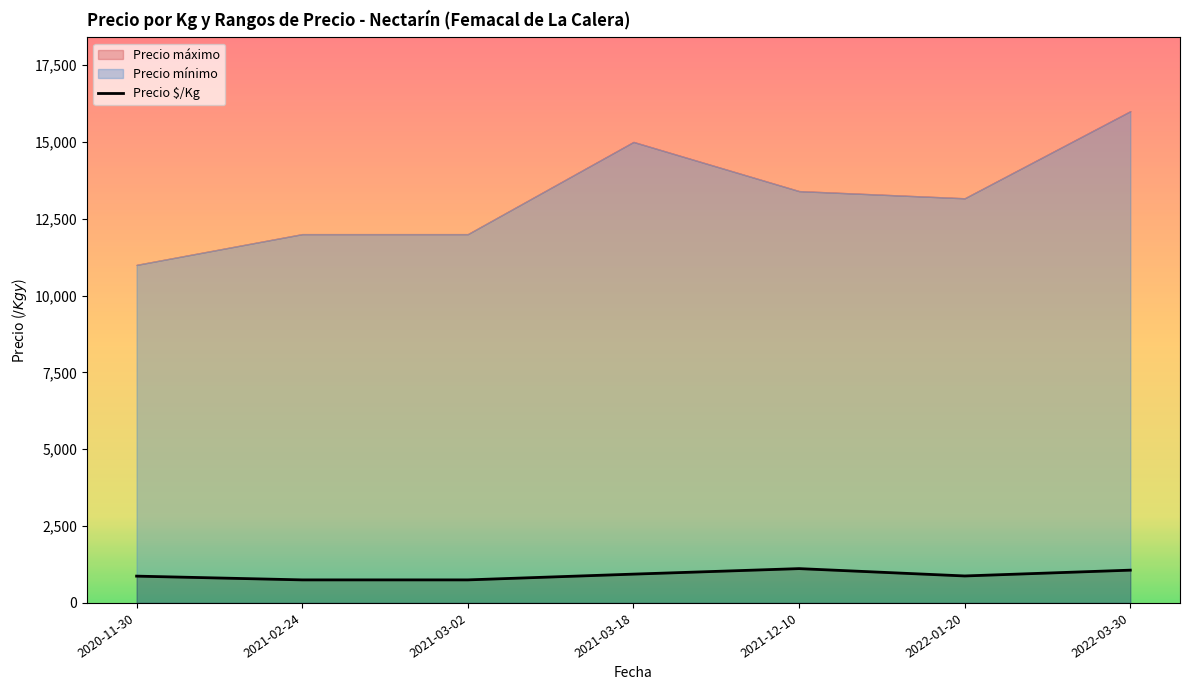

How many lines are shown in the chart?

1